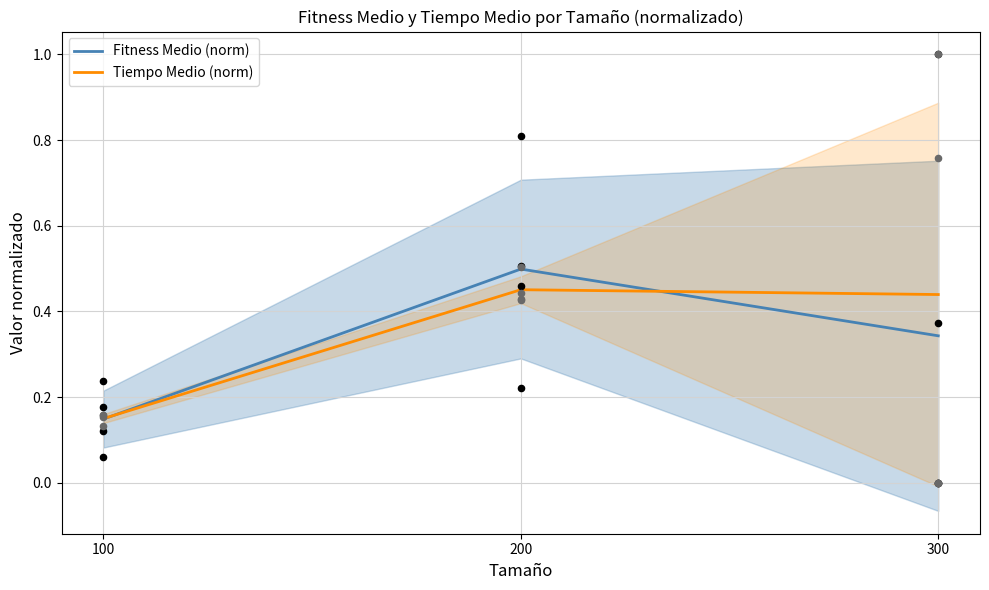

Which series has the largest Y range (max minus min)?

Fitness Medio (norm)